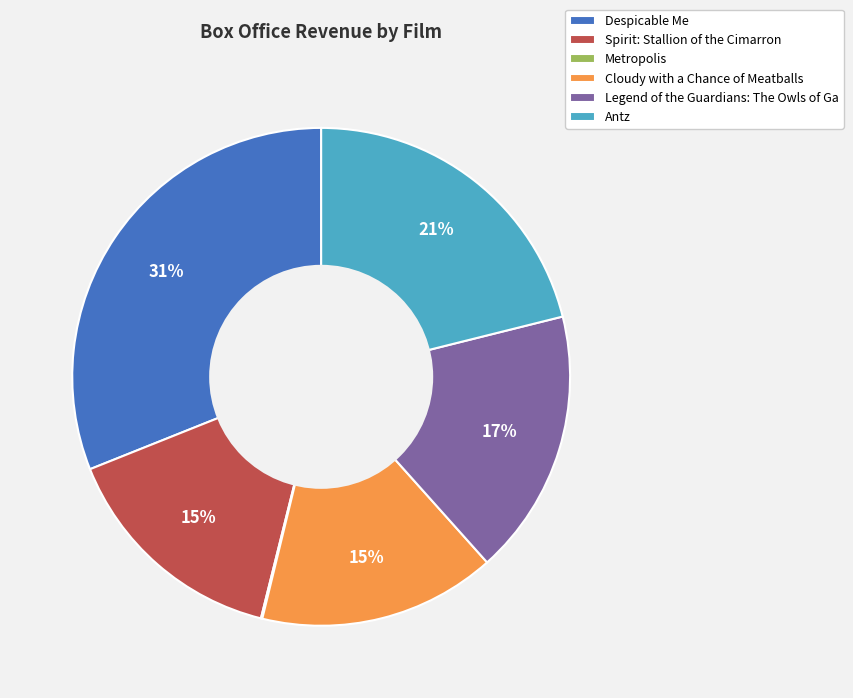

Combined, do Antz and Cloudy with a Chance of Meatballs account for over 50%?

No